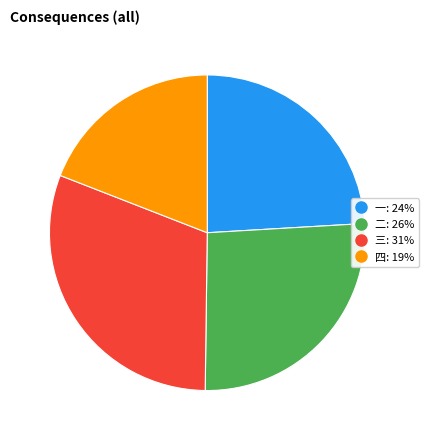

Is it true that 三 is 21% of the pie?

False